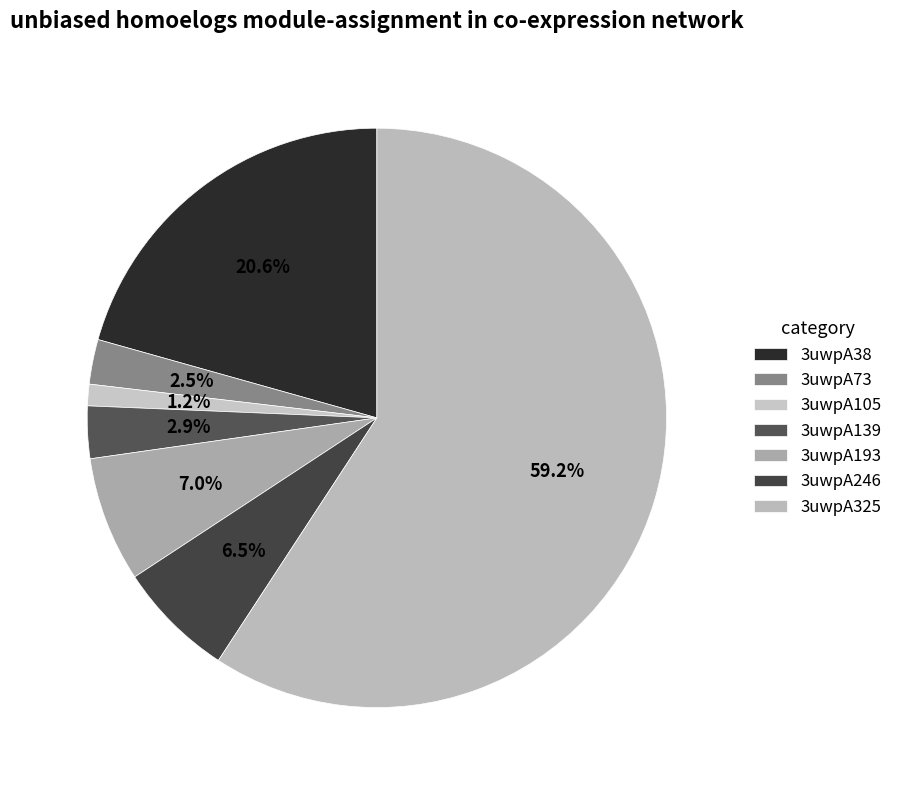

To the nearest percent, what is the average slice percentage?

14%